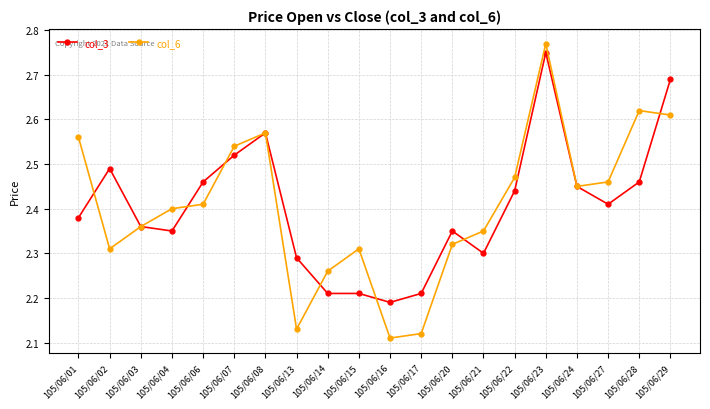

At which category is the sum across all series the highest?

105/06/23